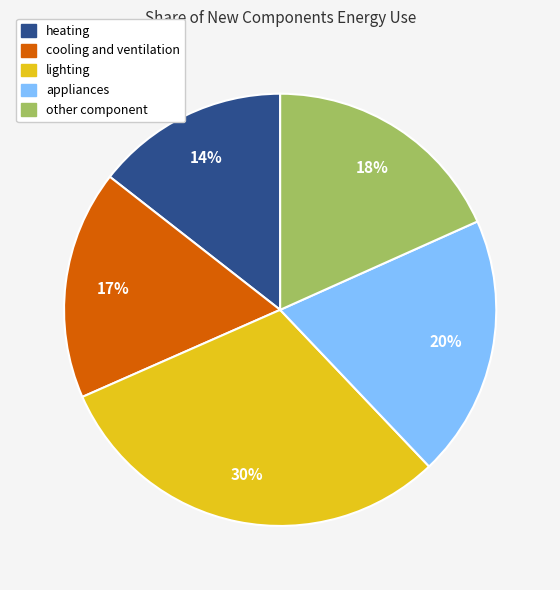

To the nearest percent, what percentage of the pie is lighting?

30%